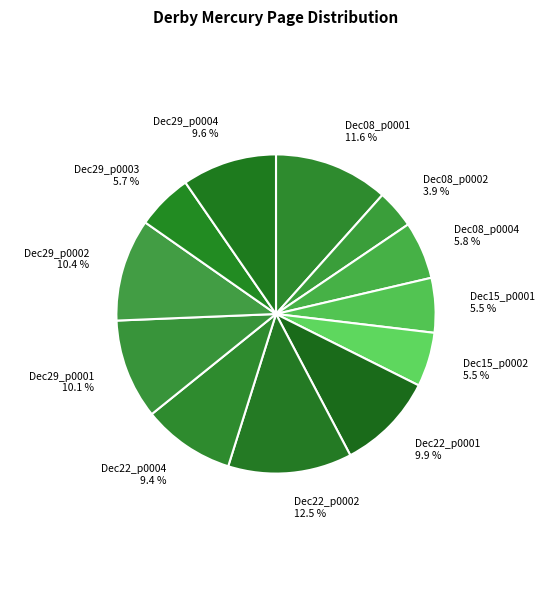

How many segments does this pie chart have?

12